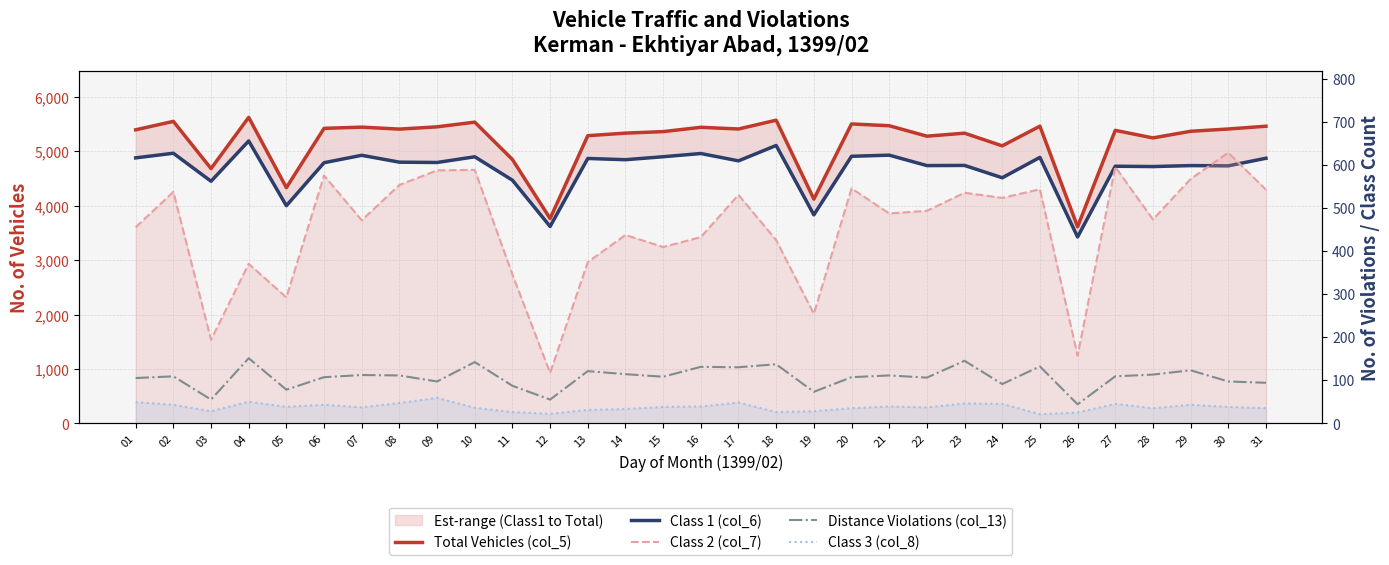

True or false: Class 3 (col_8) and Total Vehicles (col_5) cross at least once.

False